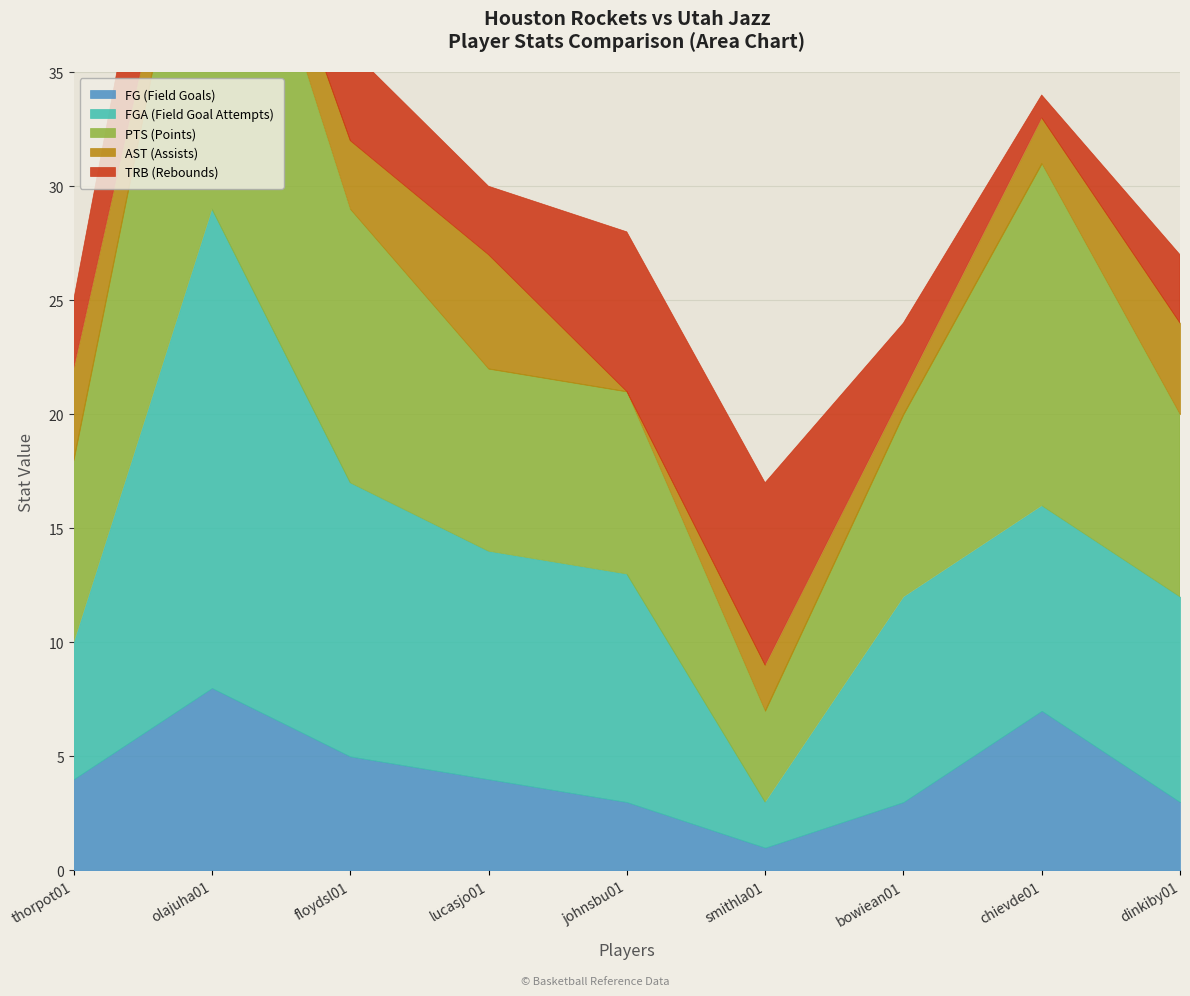

True or false: FG (Field Goals) and TRB (Rebounds) cross at least once.

True